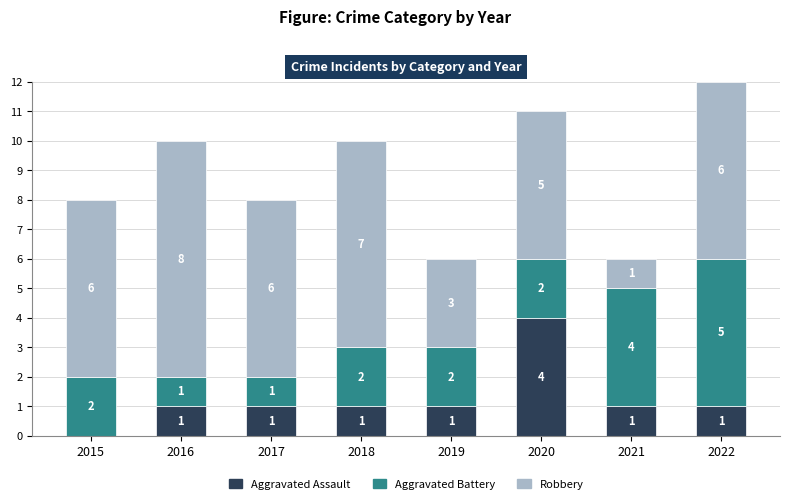

Are the bars horizontal?

No